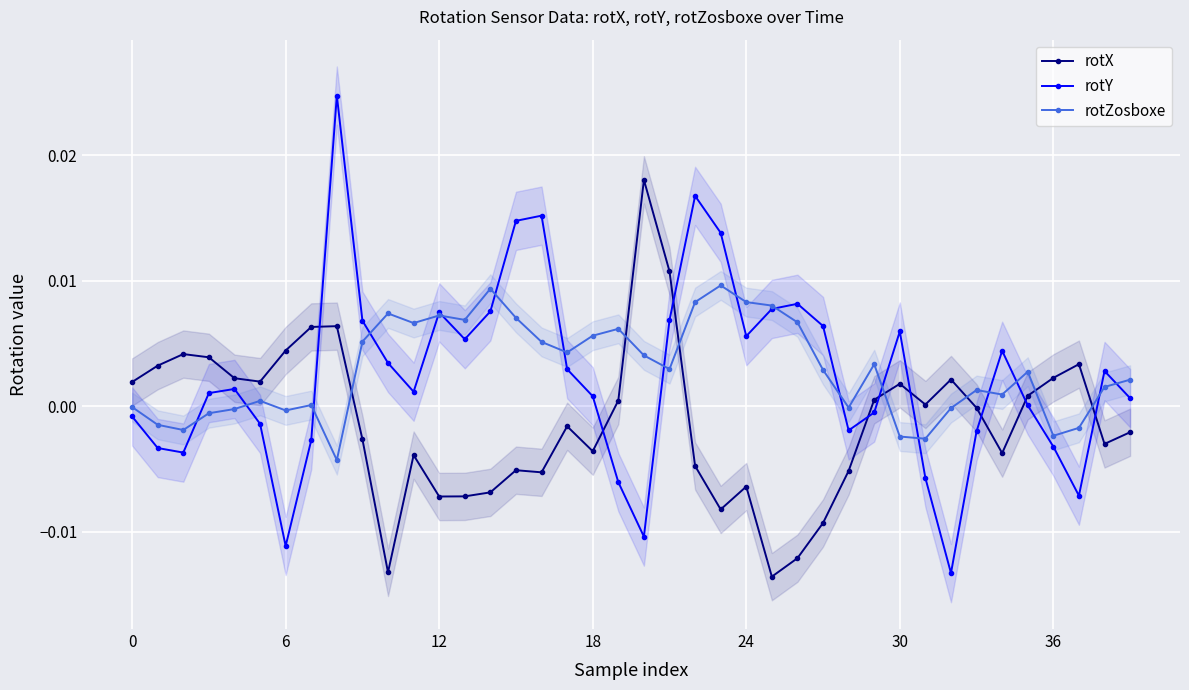

True or false: rotY and rotZosboxe cross at least once.

True